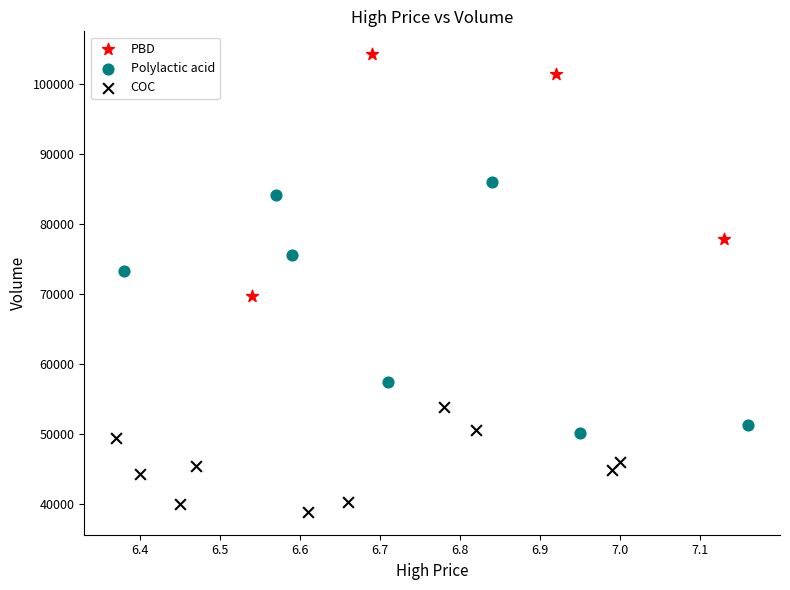

Which series reaches the maximum Y coordinate?

PBD